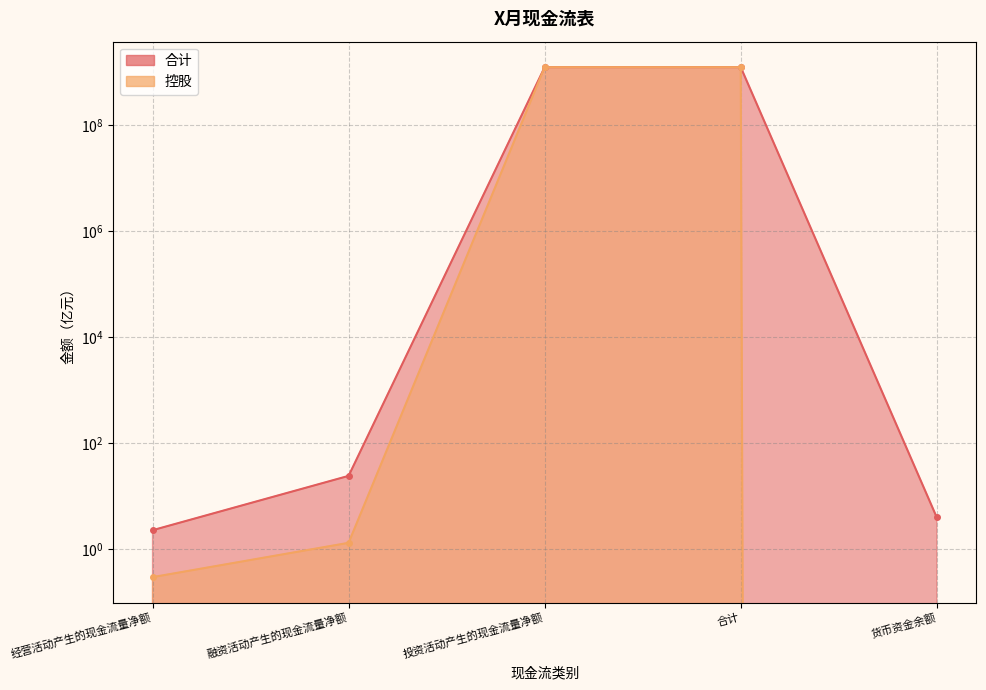

What are all the series names shown in the legend?

合计, 控股